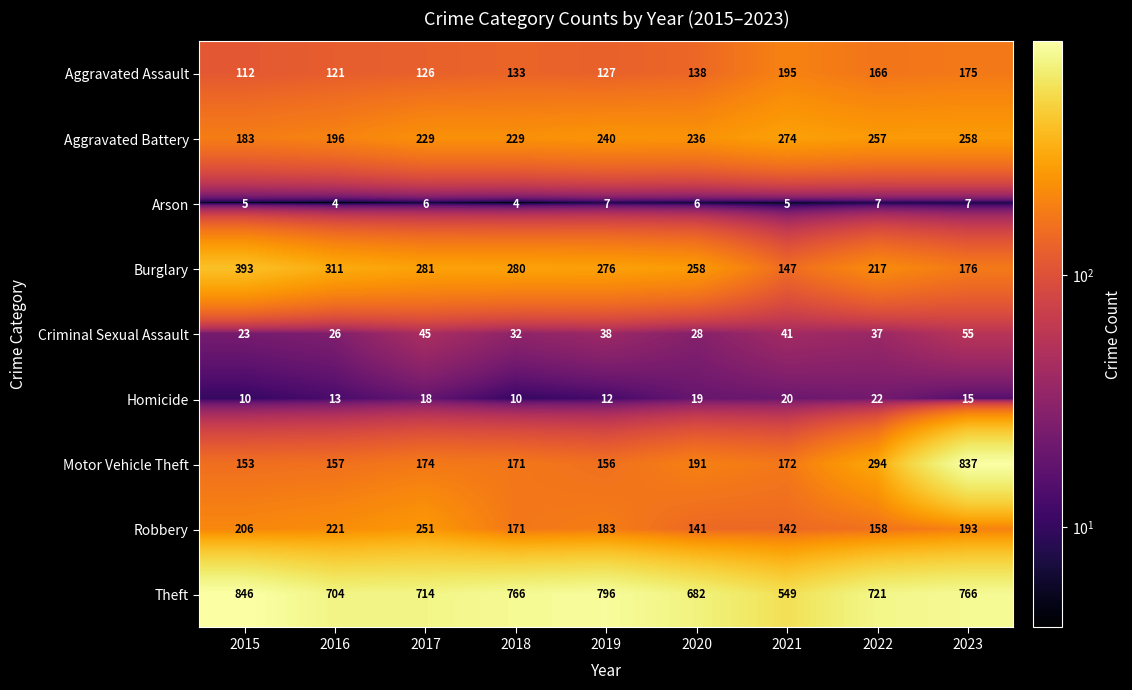

At which label does Motor Vehicle Theft reach its peak?

2023